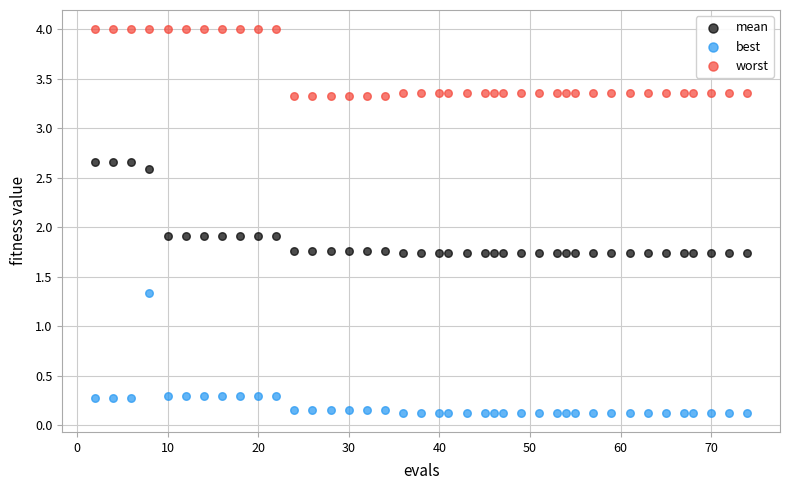

Which series reaches the maximum Y coordinate?

worst